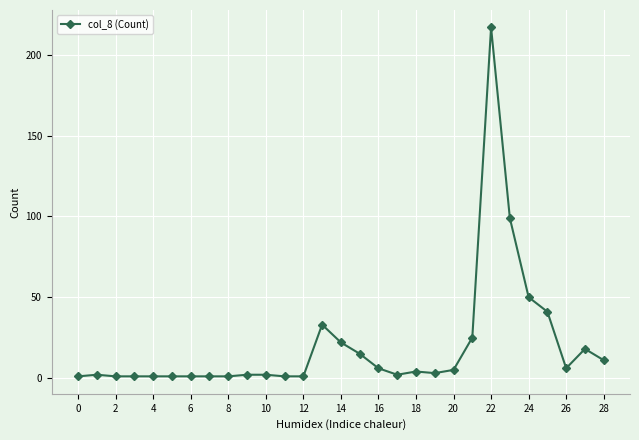

Count the number of data series in this chart.

1